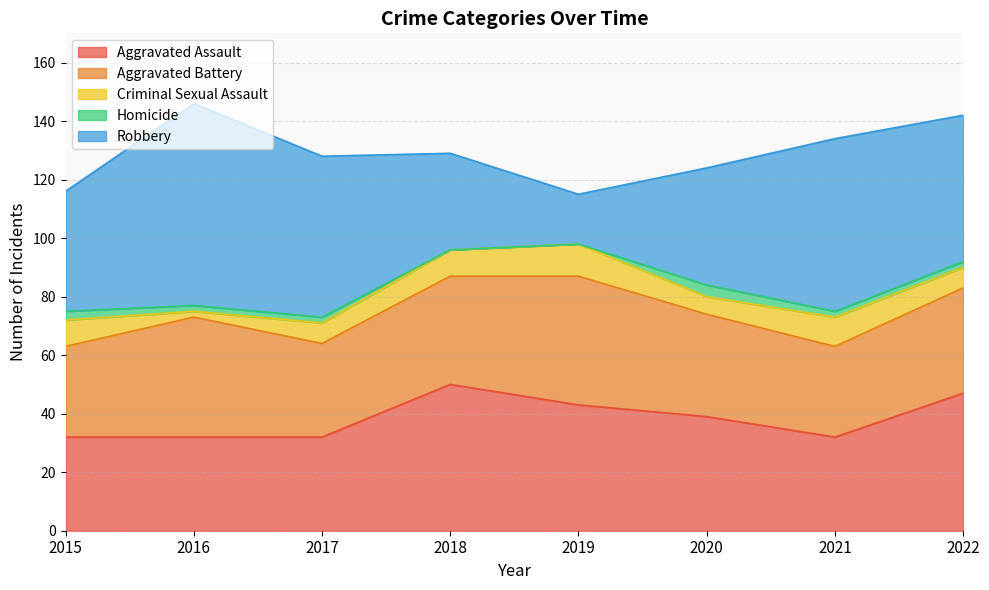

What is the difference between the maximum and second lowest values in the Aggravated Assault series?

18